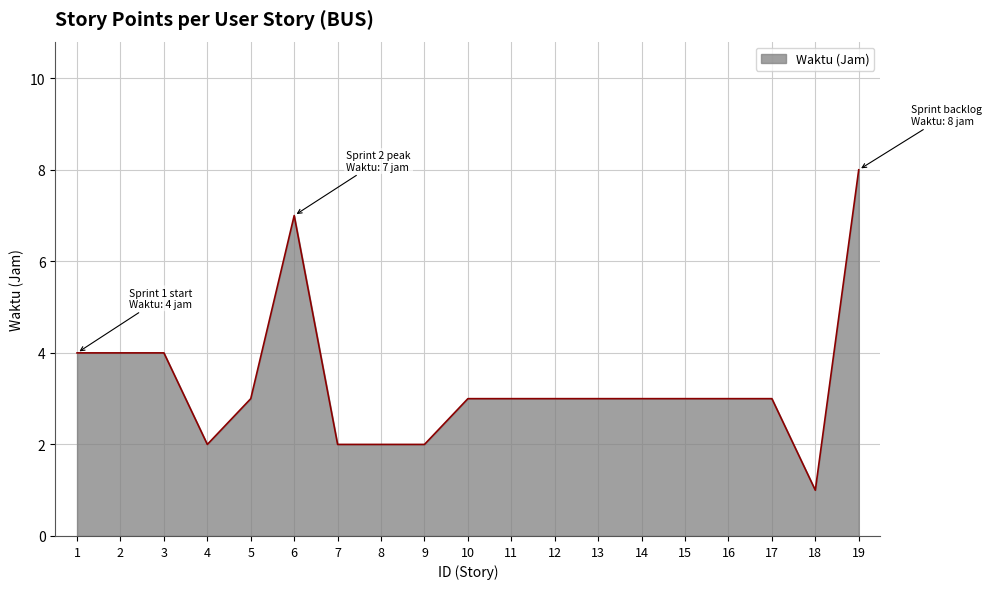

Which label corresponds to the smallest value in the chart?

18